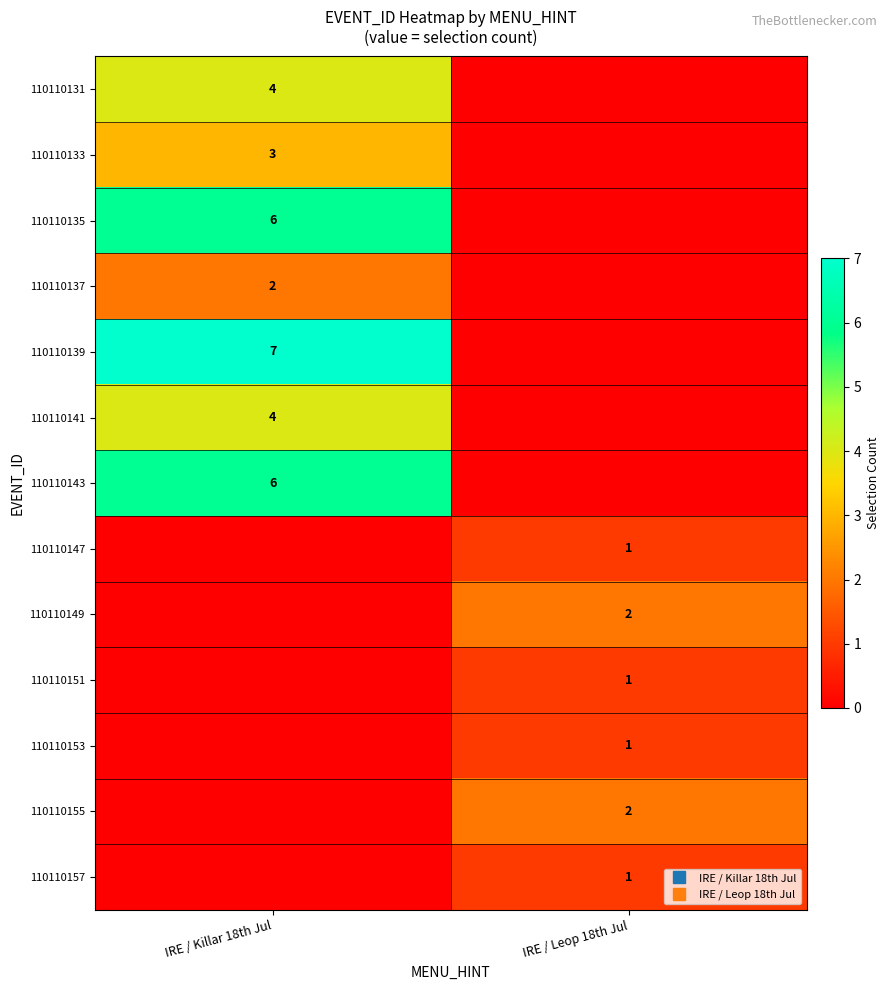

Rank the series by their maximum value, from highest to lowest.

110110139, 110110135, 110110143, 110110131, 110110141, 110110133, 110110137, 110110149, 110110155, 110110147, 110110151, 110110153, 110110157